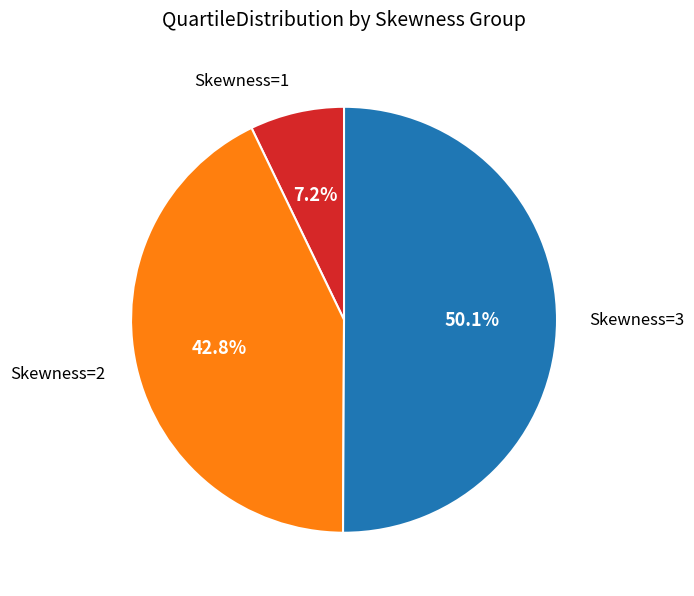

How many slices are in this pie chart?

3